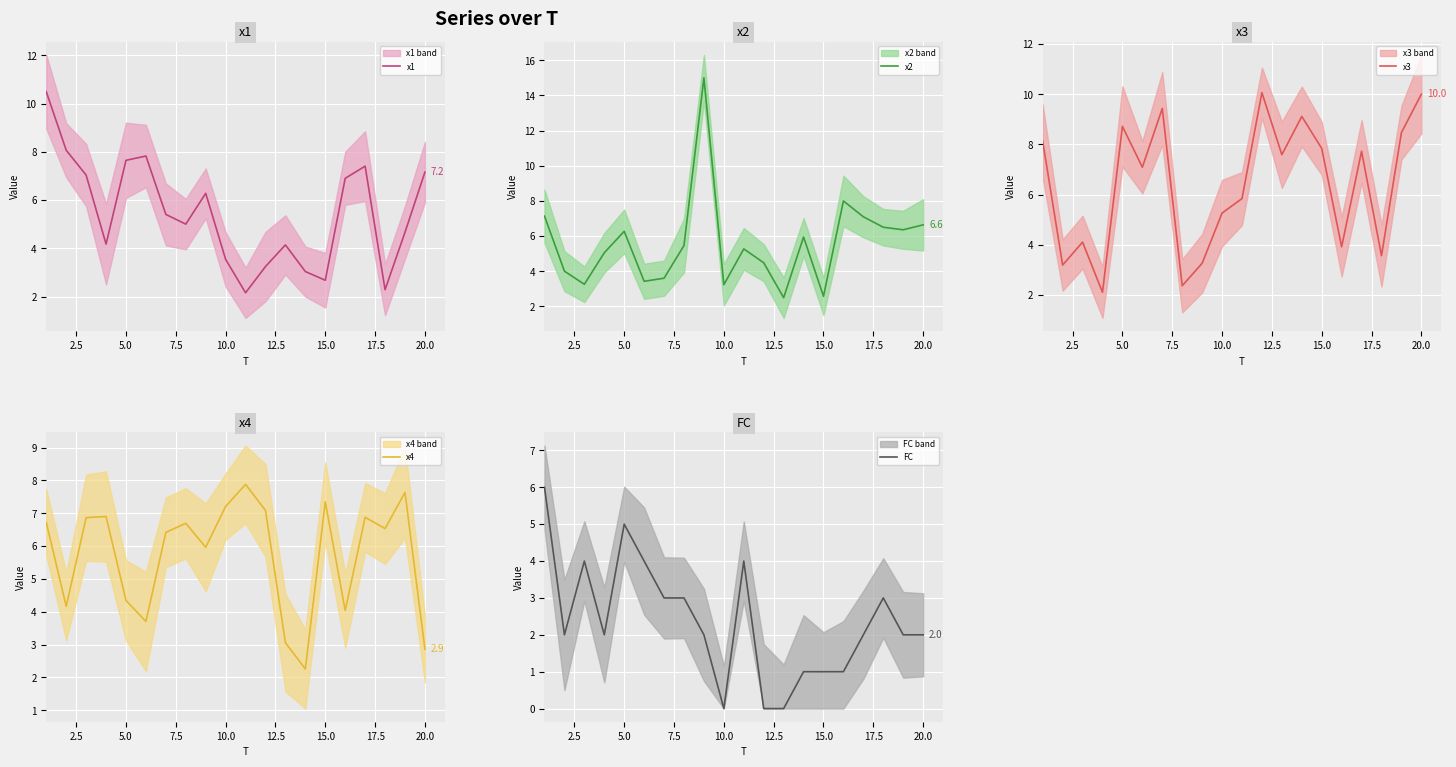

What are all the series names shown in the legend?

x1, x2, x3, x4, FC